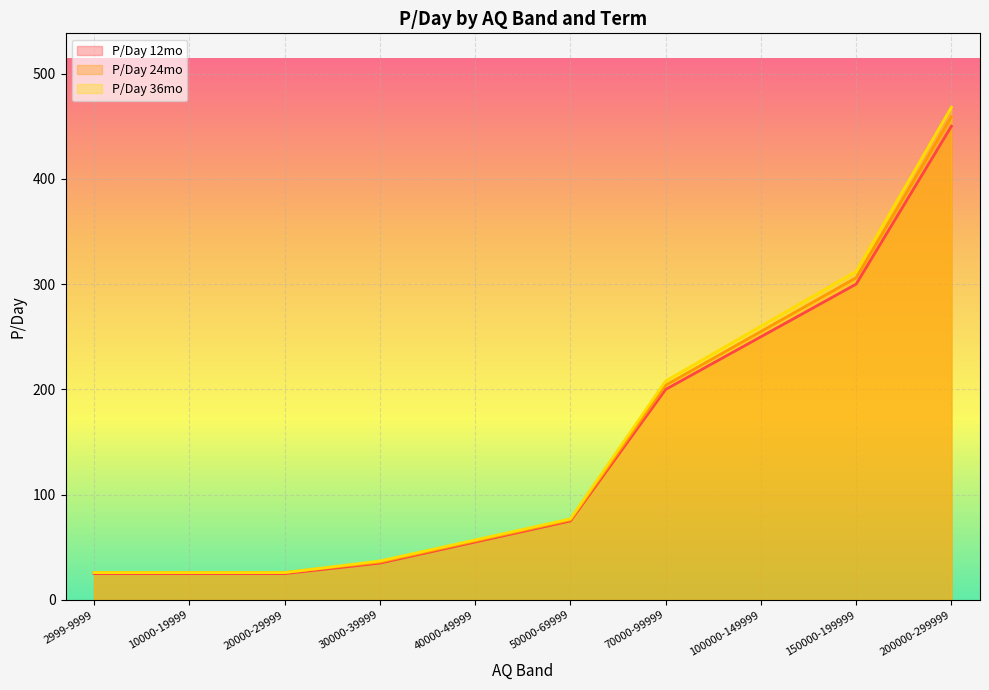

What position from the left is 10000-19999?

2